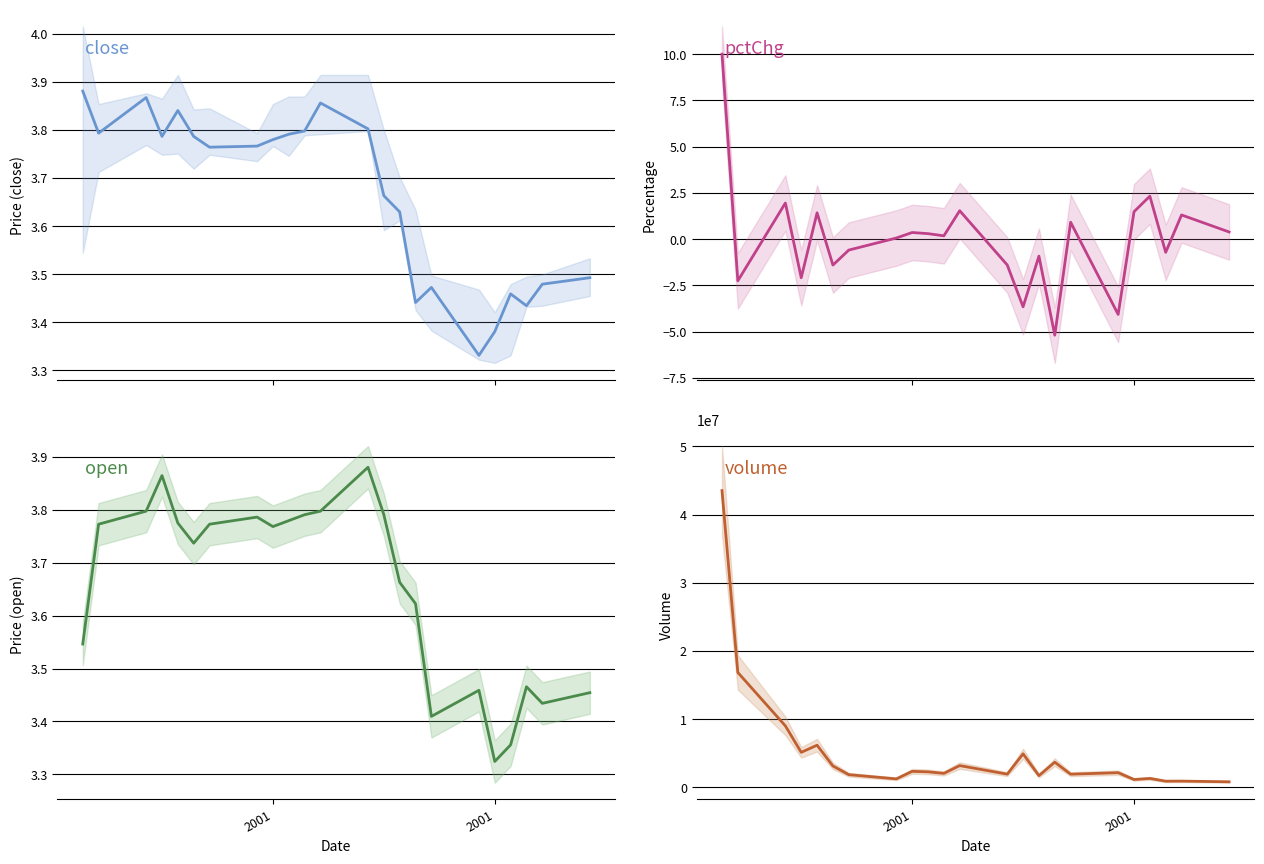

How many lines are shown in the chart?

4